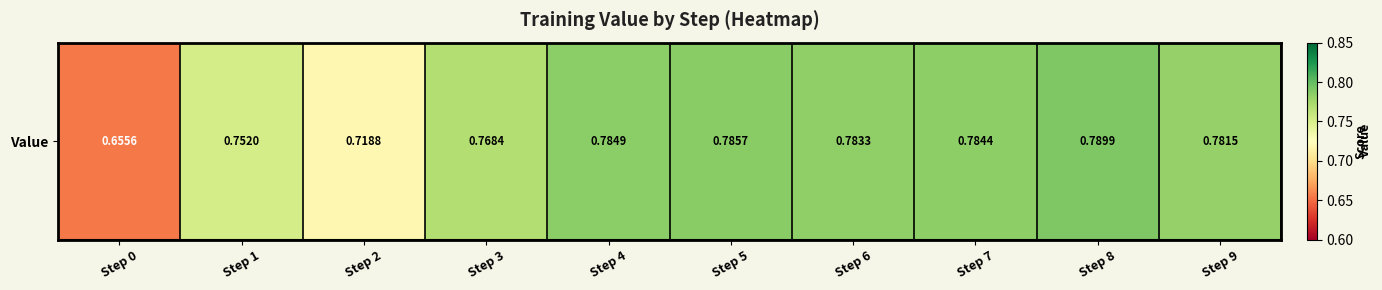

Read the value at Step 0.

0.7